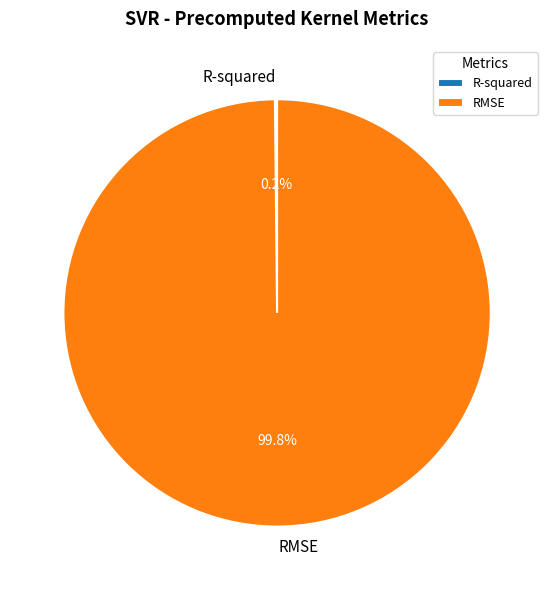

What is the majority slice?

RMSE